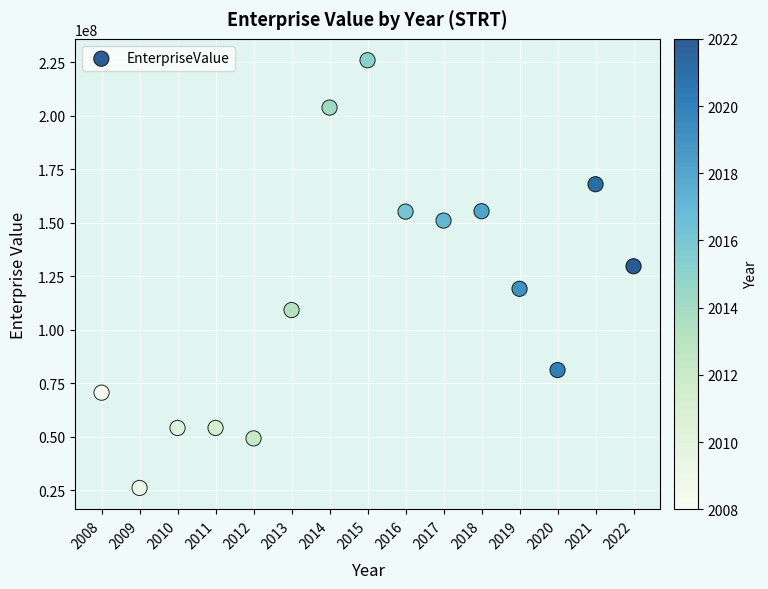

What Y value in the scatter plot is closest to 125978225?

129639000.0